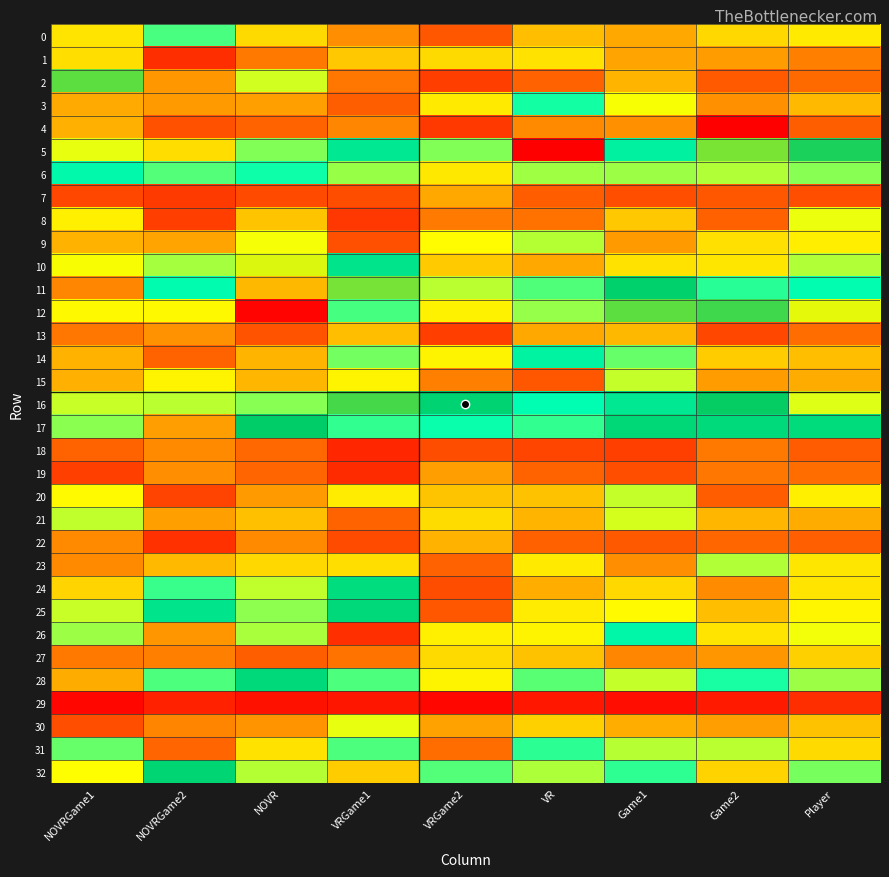

At how many categories does at least one series exceed 0?

9